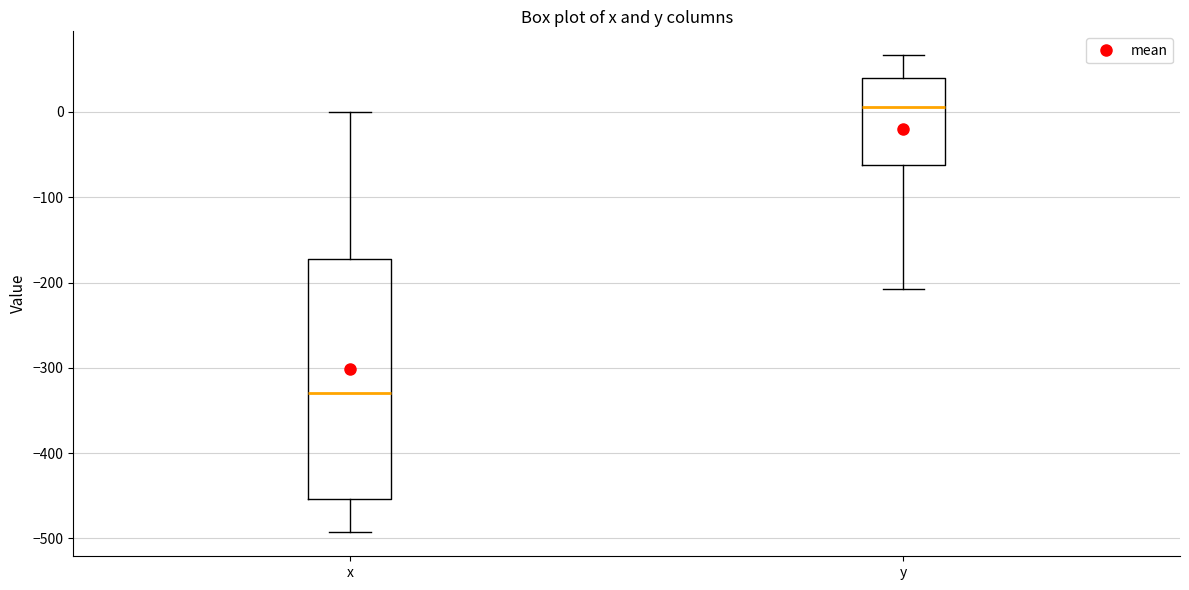

Where does the median line of the box for y sit on the y-axis? The values are not printed on the chart, so give them approximately, as read against the axis.

10